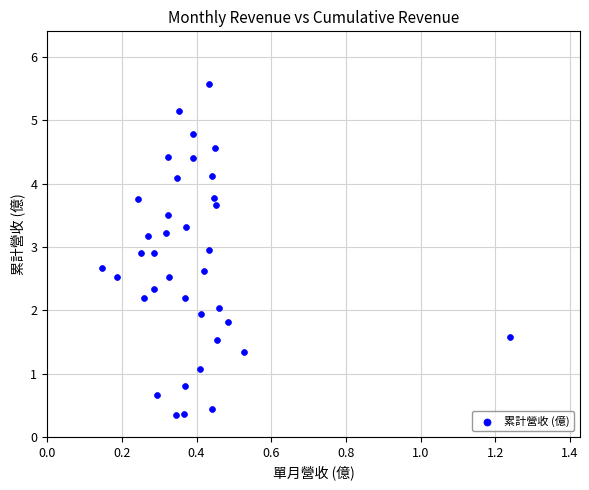

What is the range of X values (max minus min)?

1.1